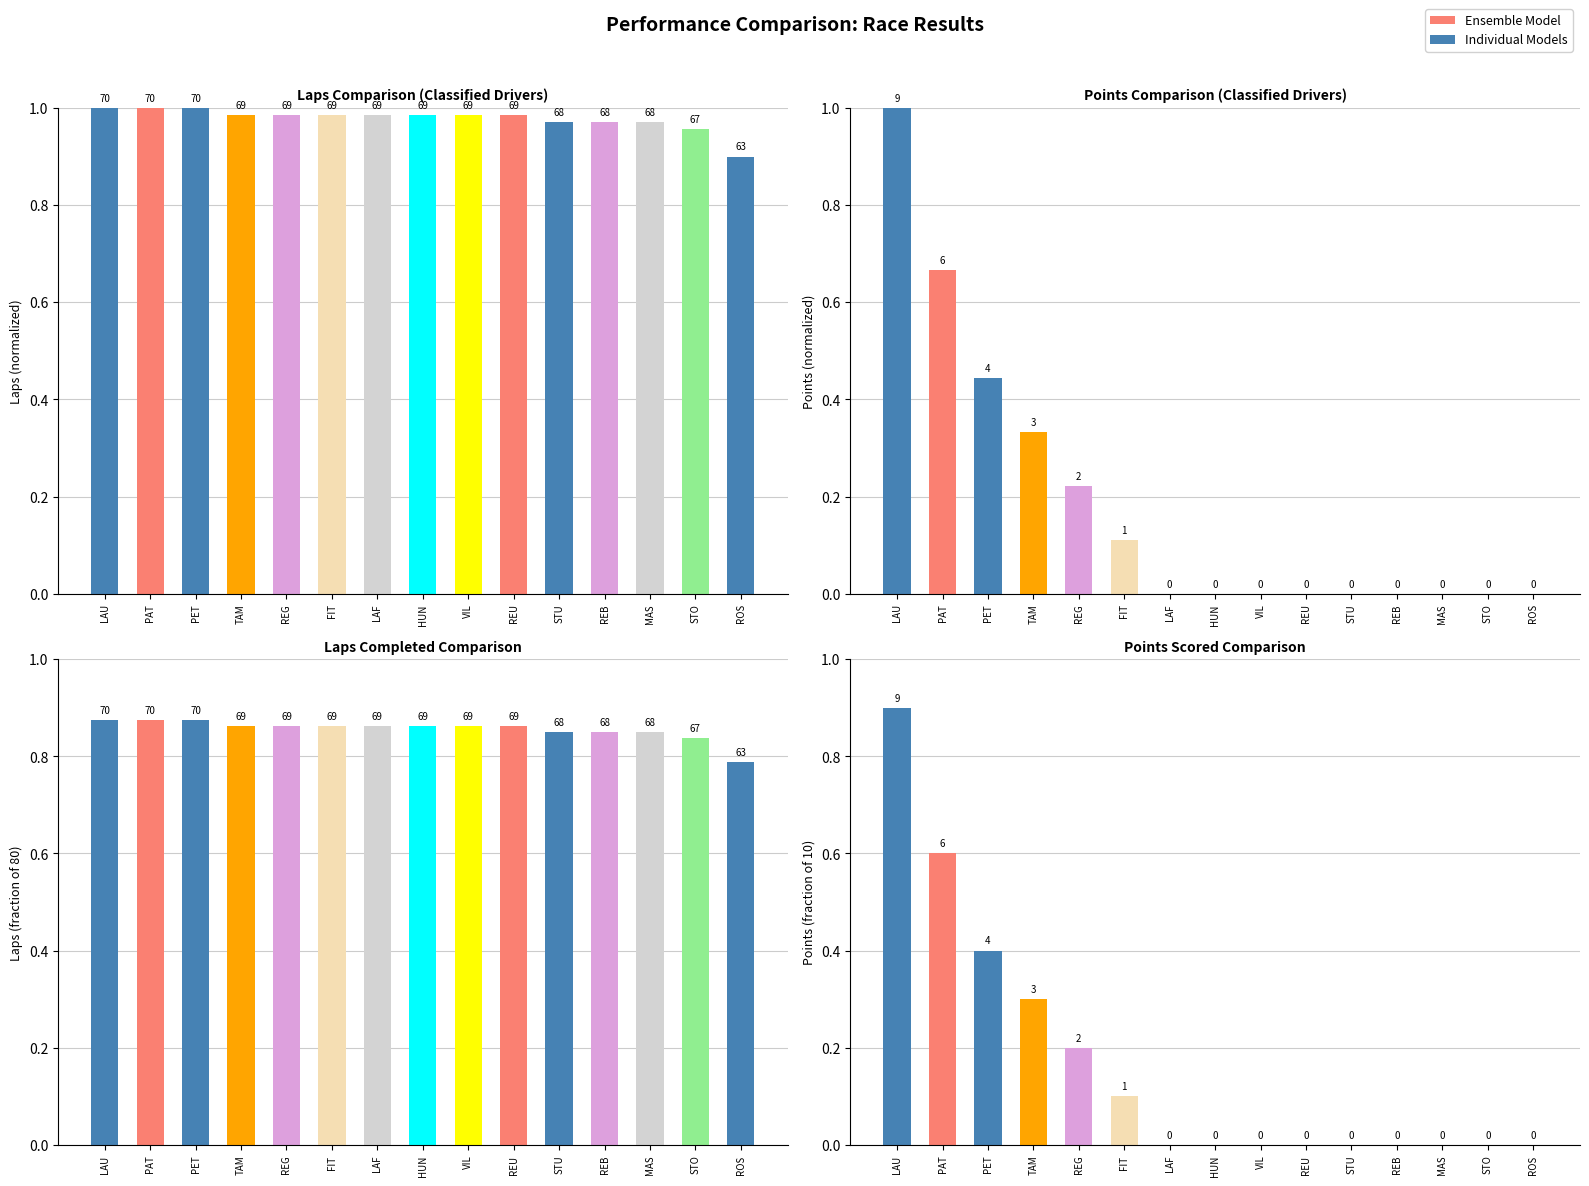

Reading right to left, transcribe all the data shown in this chart.

0.0	0.0	0.0	0.0	0.0	0.0	0.0	0.0	0.0	0.1	0.2	0.3	0.4	0.6	0.9